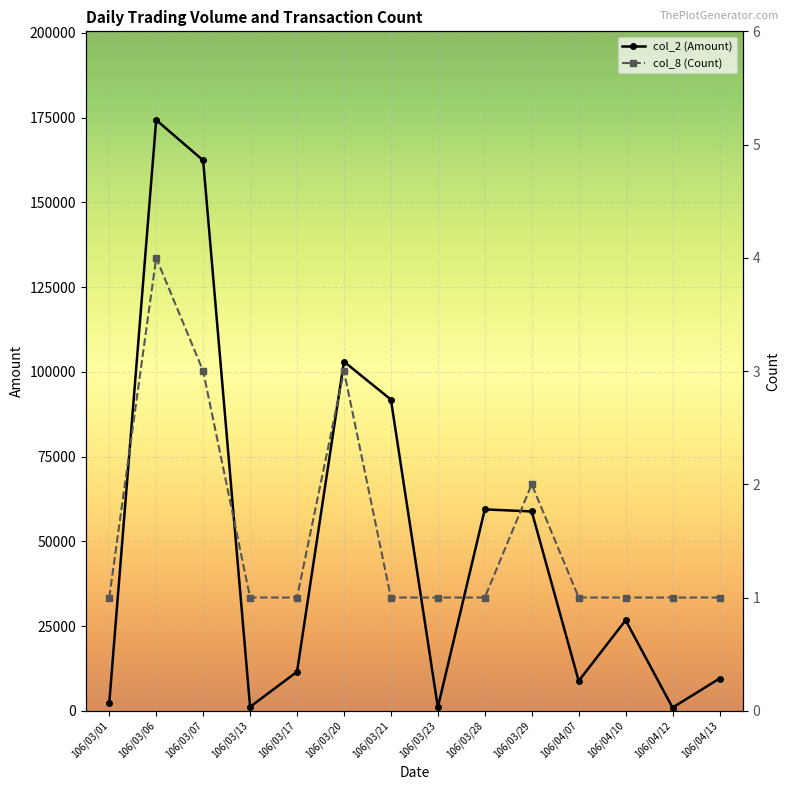

What value does the col_2 (Amount) series have at 106/03/20, to the nearest 100?

103000